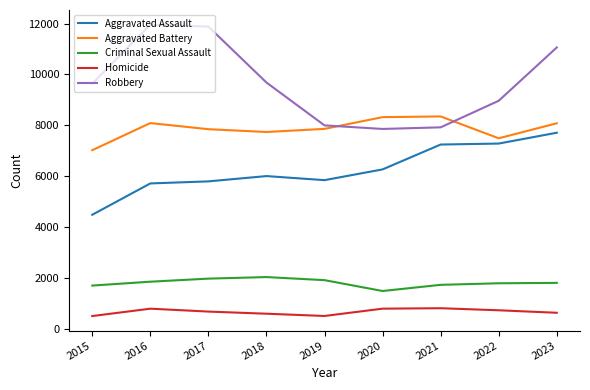

What is the total value across all series at 2017?

28158